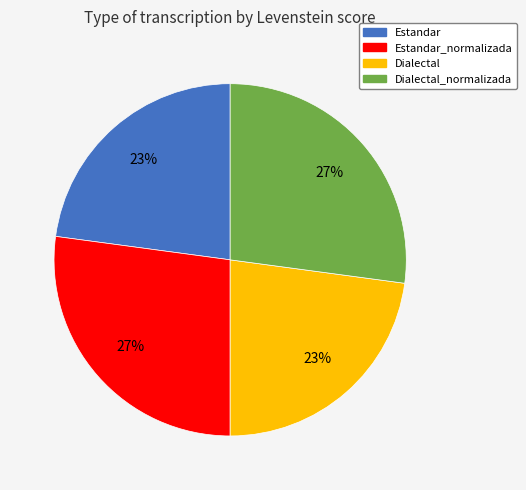

Is there any slice that represents more than half of the pie?

No